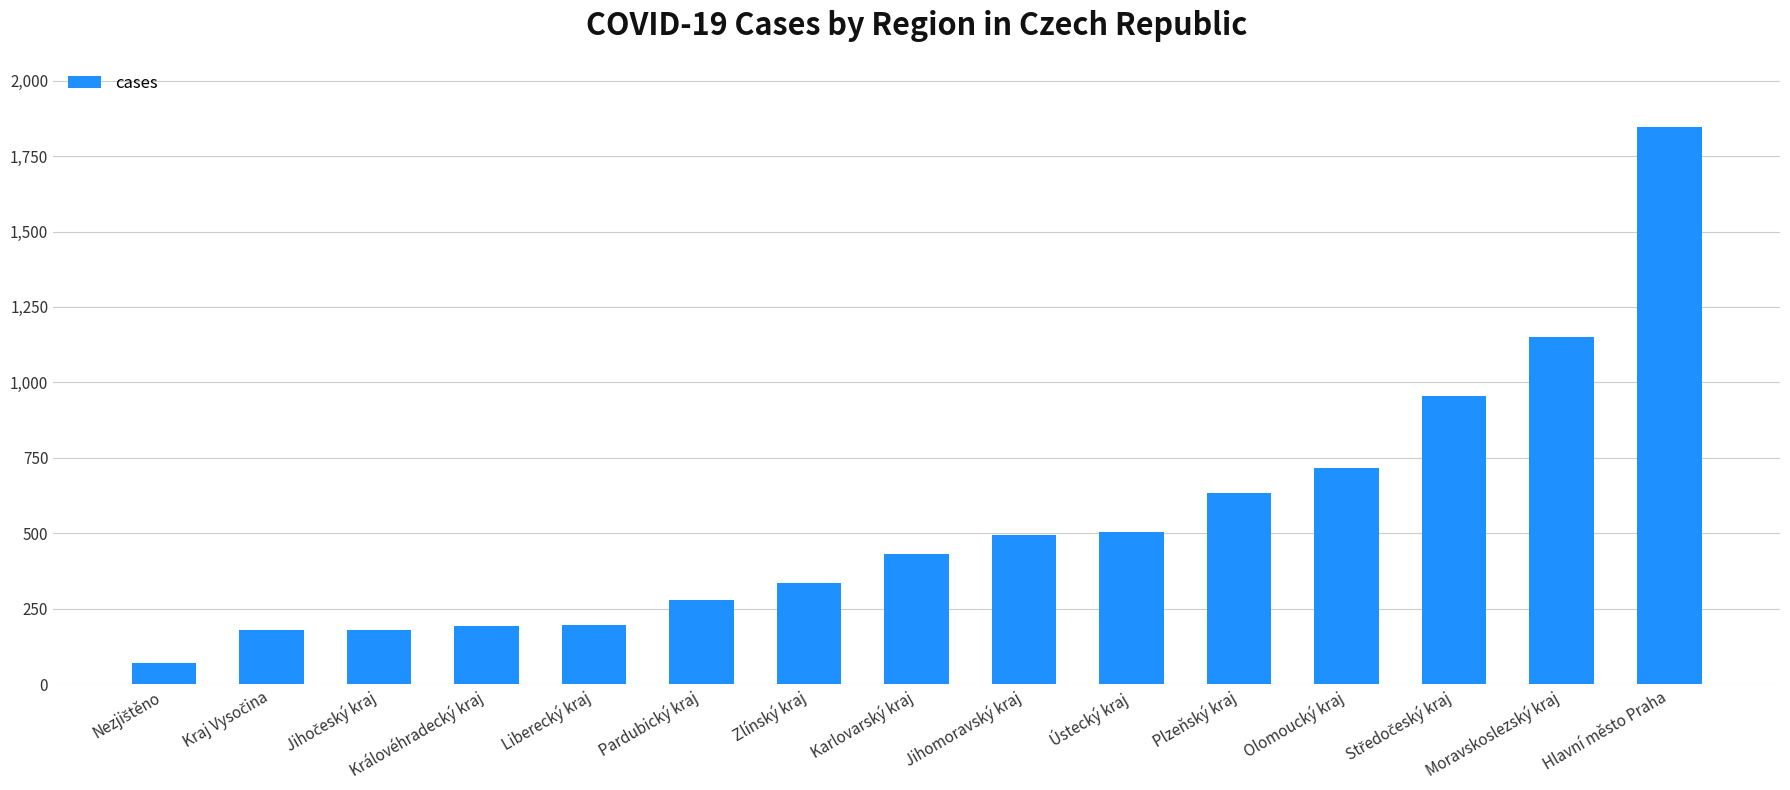

What is the sum of all values?

8157